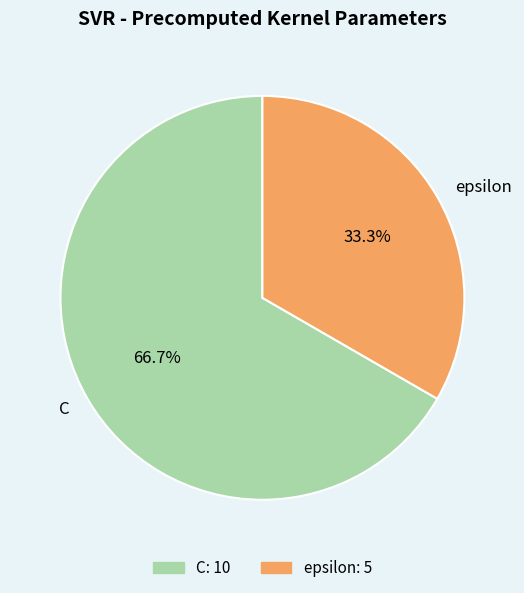

Does C represent more than half of the total?

Yes